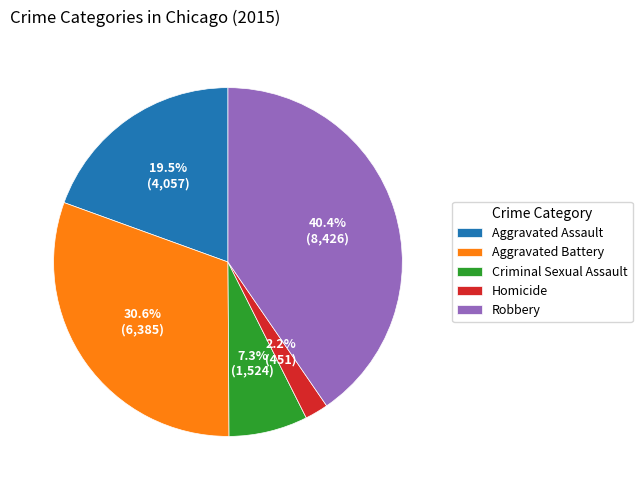

What percentage is the Criminal Sexual Assault slice, to the nearest percent?

7%